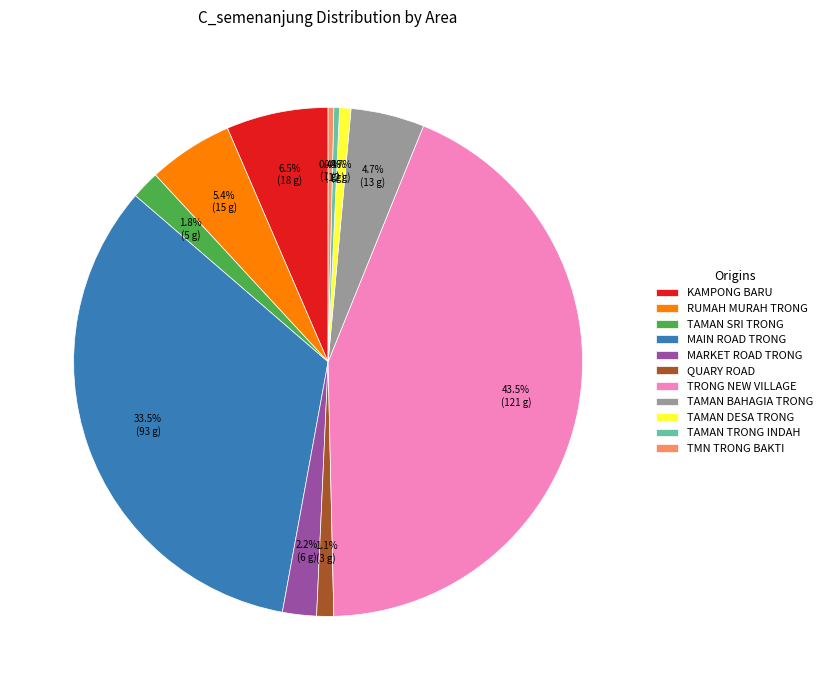

Is MARKET ROAD TRONG the majority of the pie?

No